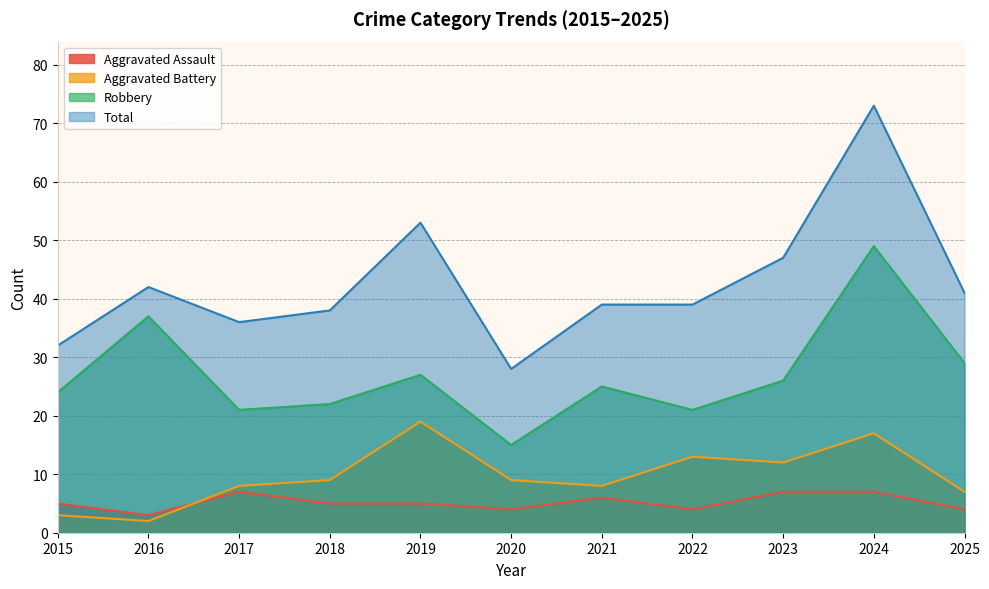

Which has a higher value, 2017 or 2022?

2017